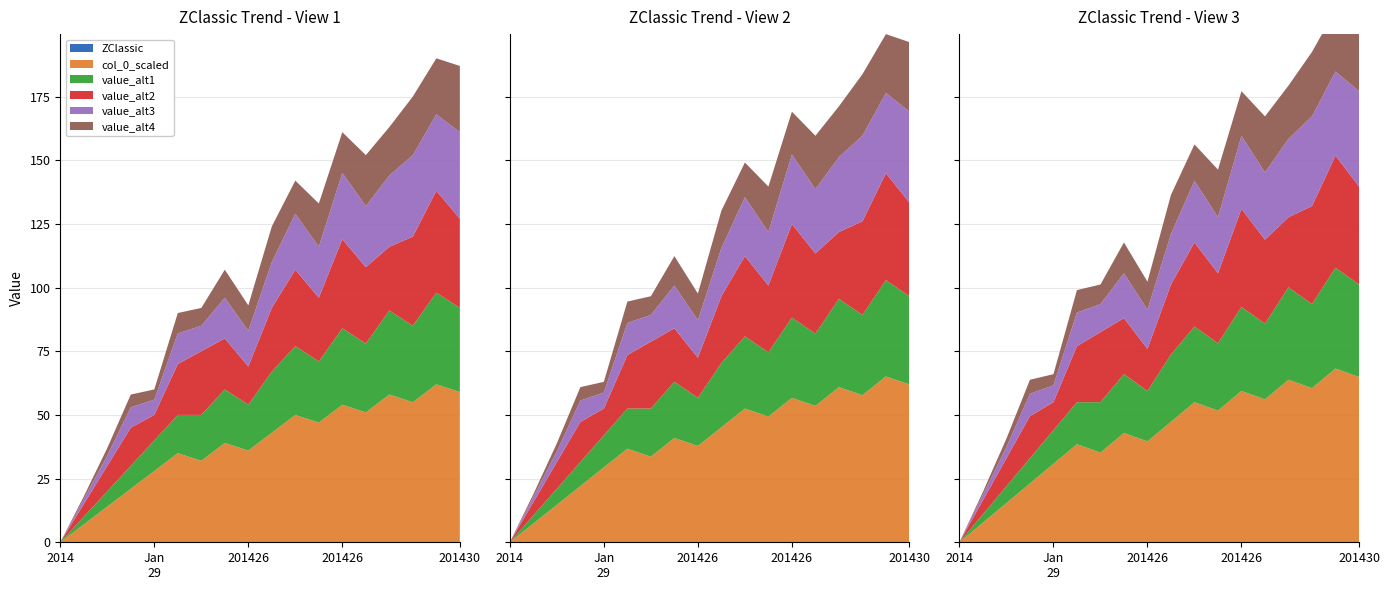

True or false: value_alt2 and value_alt3 cross at least once.

True